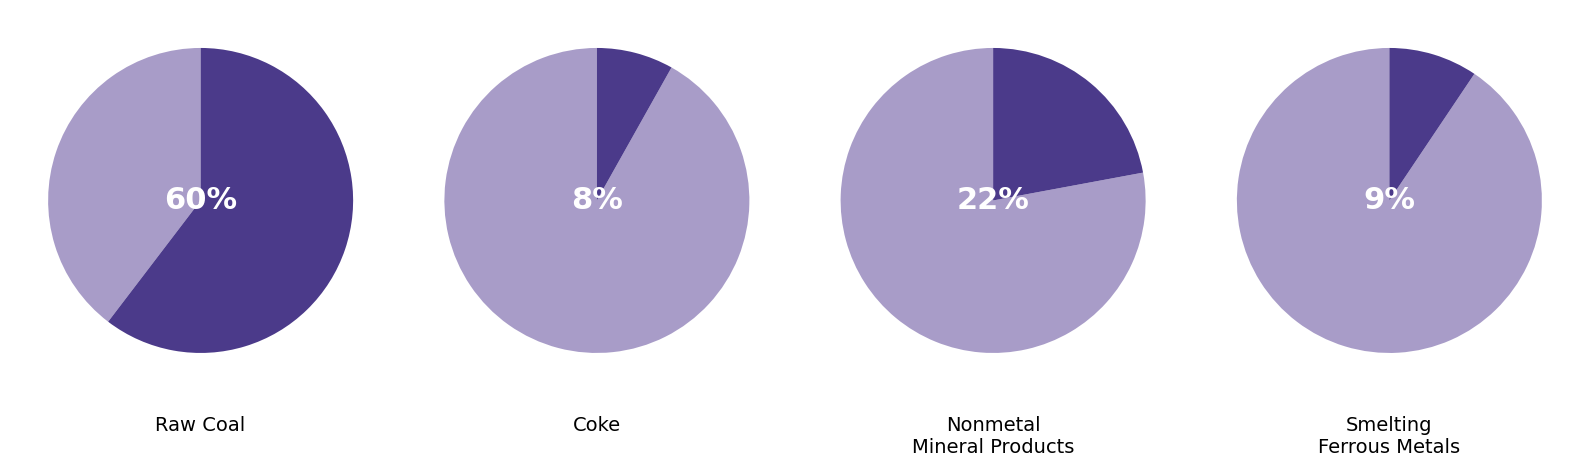

Which category accounts for the majority?

Raw Coal